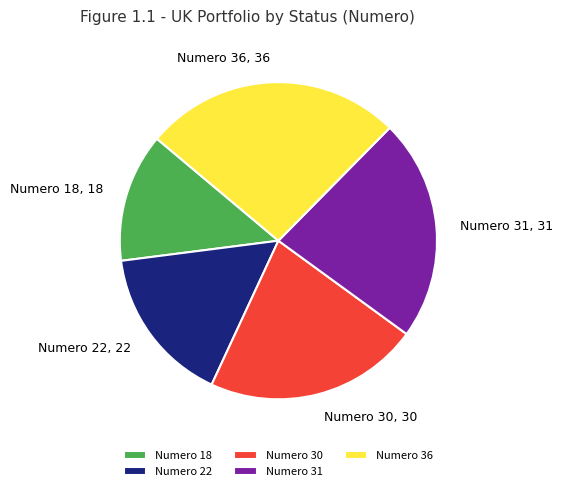

Is there a majority slice in this chart?

No